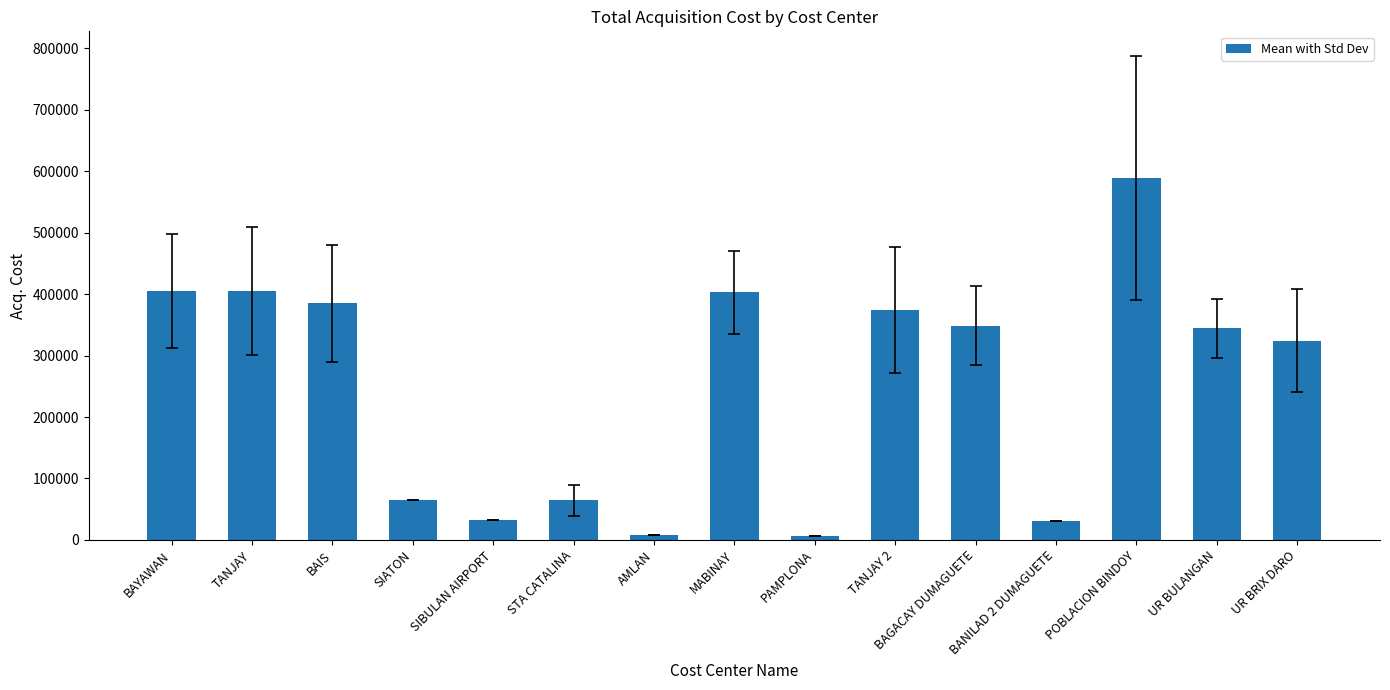

True or false: the data shows 344300.0 at UR BULANGAN.

True